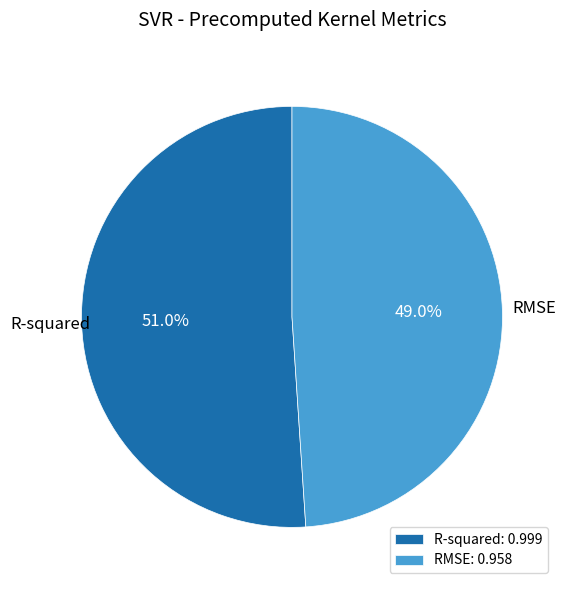

What percentage is the RMSE slice, to the nearest percent?

49%